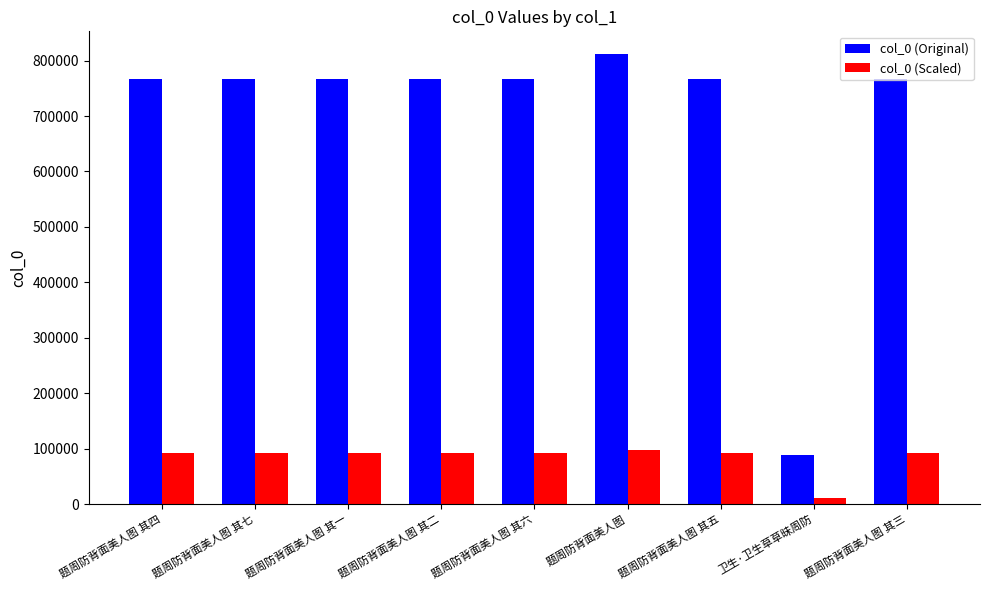

What is the difference between the second highest and minimum values in the col_0 (Original) series?

677984.0